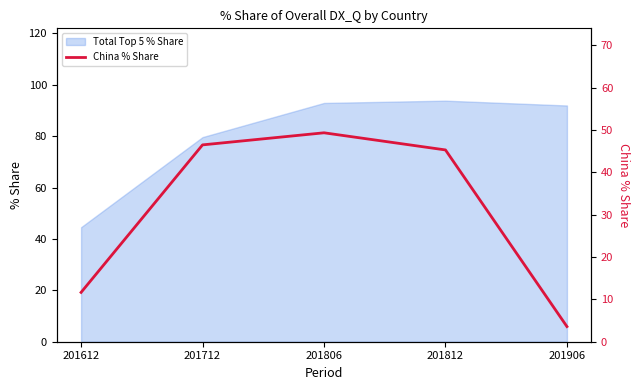

Which category has the lowest value across all series?

201906